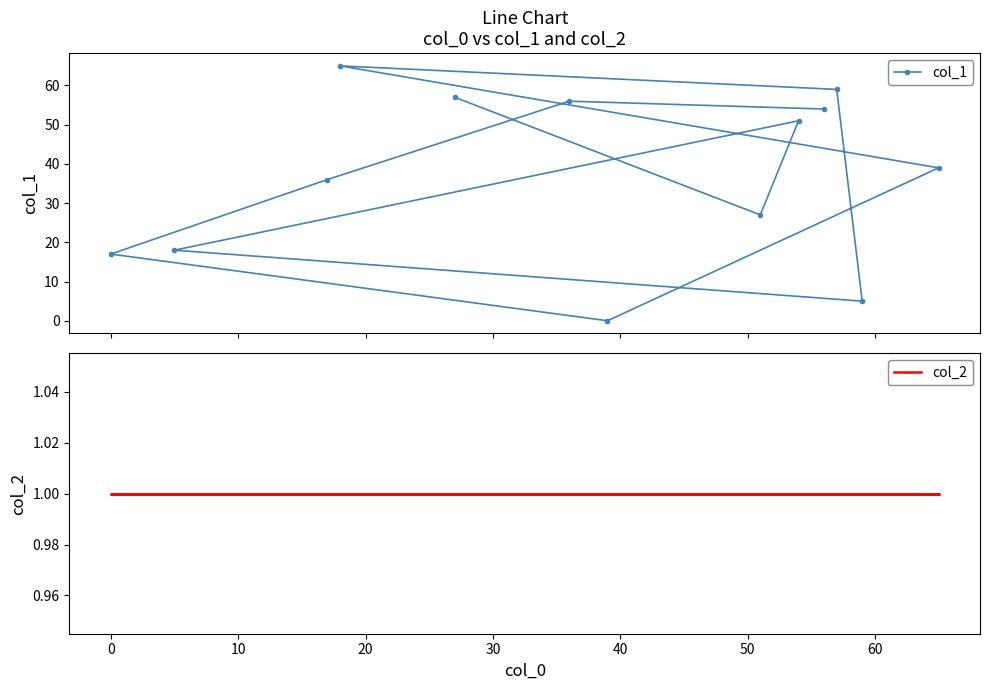

Count the number of data series in this chart.

2